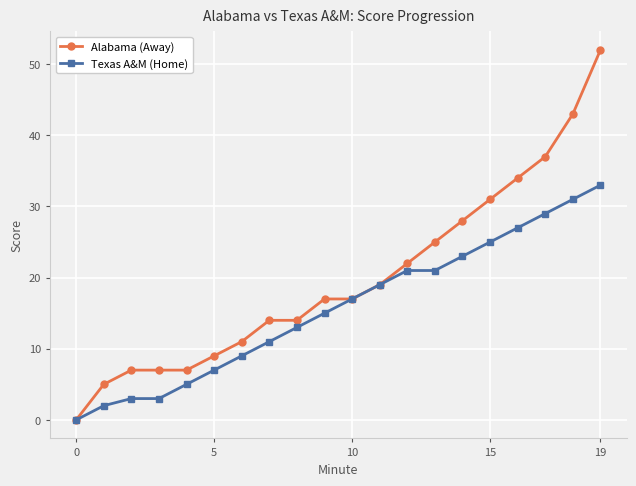

List the series in order of their overall mean, highest first.

Alabama (Away), Texas A&M (Home)